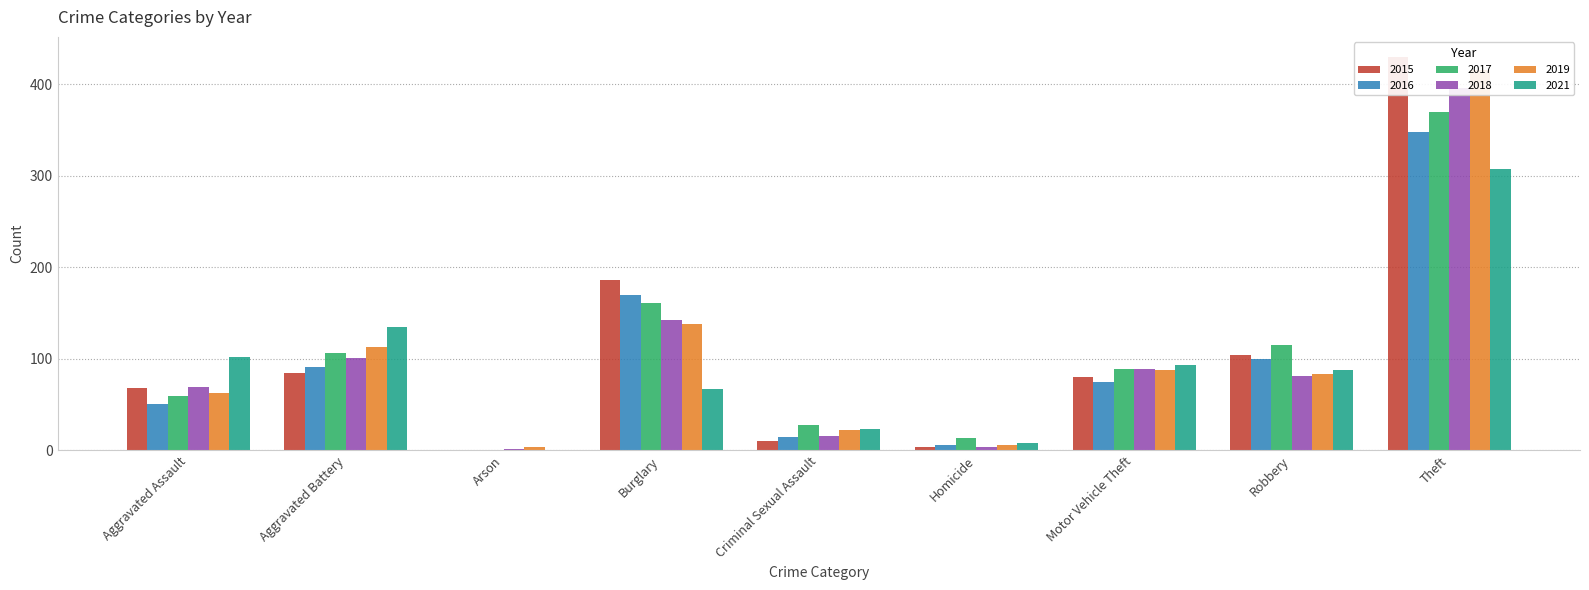

What is the difference between the second highest and minimum values in the 2018 series?

140